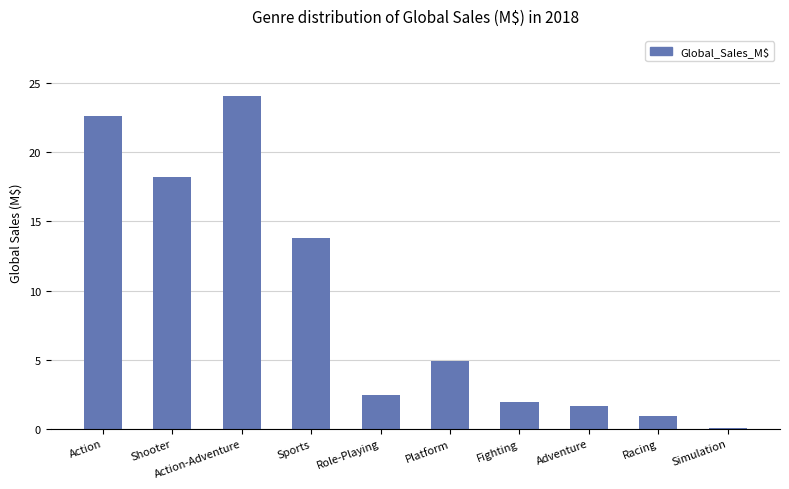

How many data points does each series have?

10